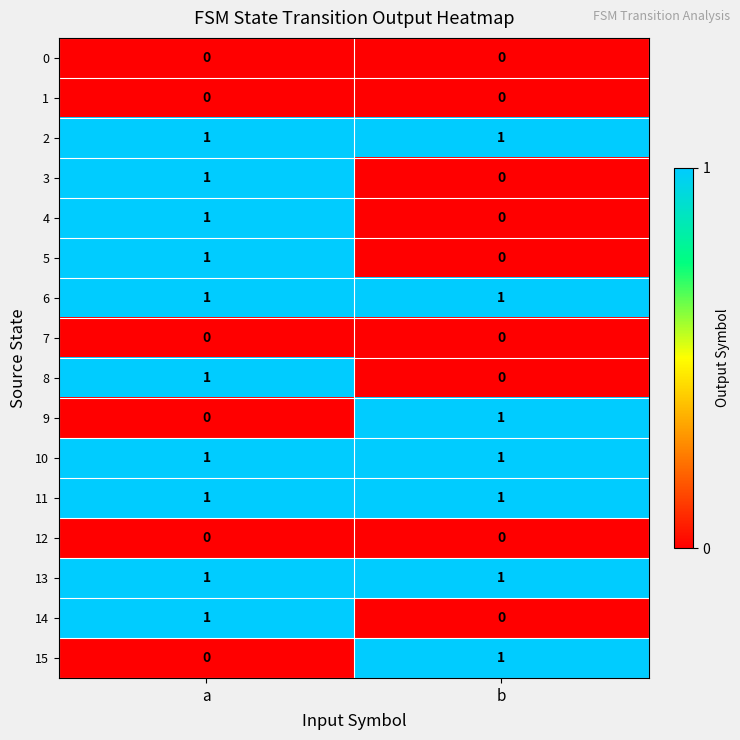

What is the total value across all series at a?

10